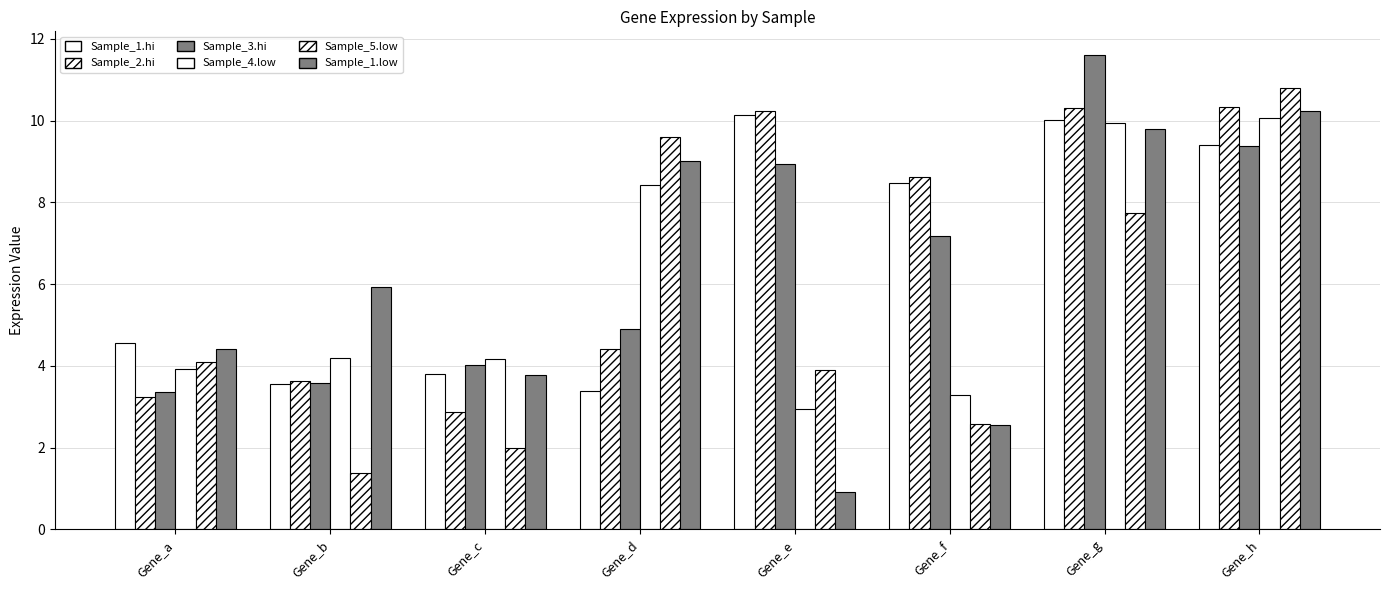

What is the value of the Sample_2.hi bar at the 3rd from the left?

2.9